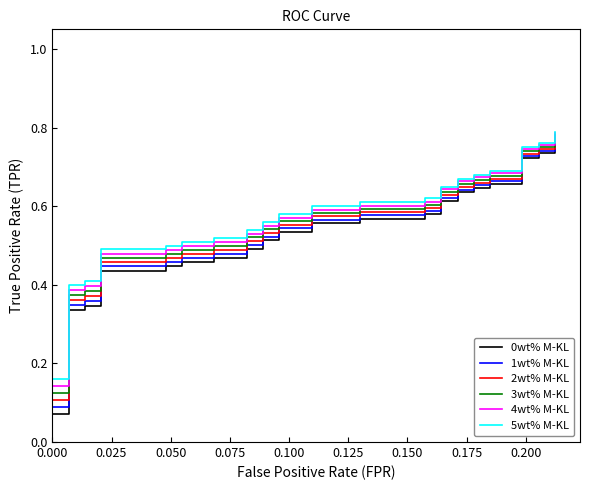

True or false: 3wt% M-KL has a value of 0.6 at 27.

True